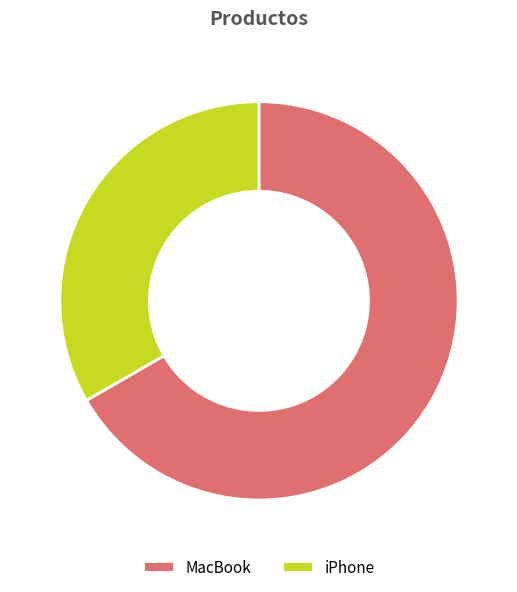

Which category accounts for the majority?

MacBook